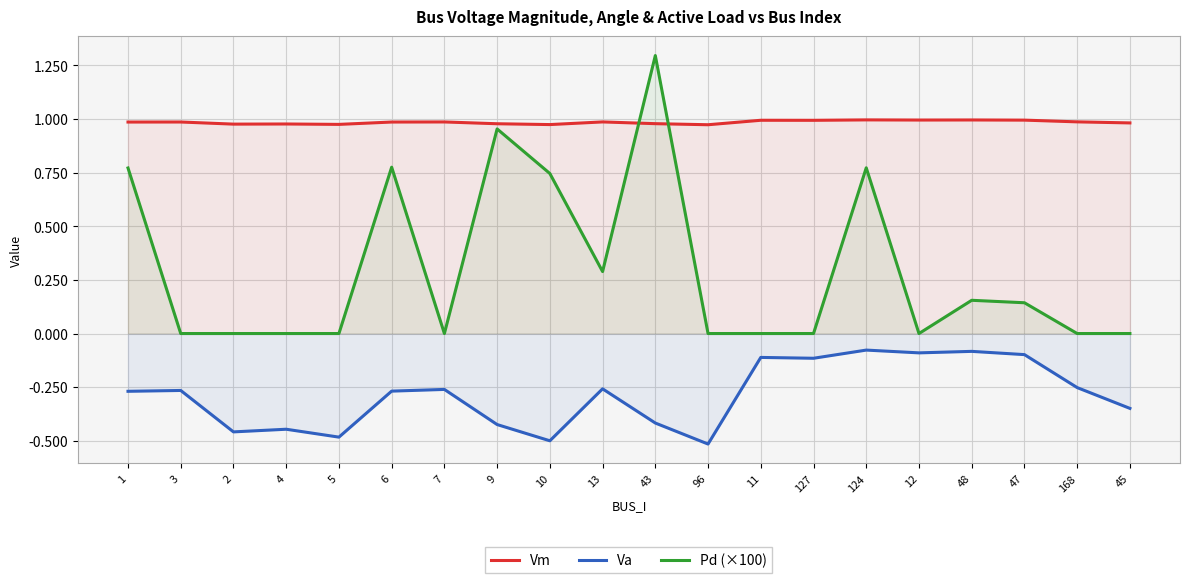

Is the value of Pd (×100) at 4 greater than the value of Vm at 10?

No